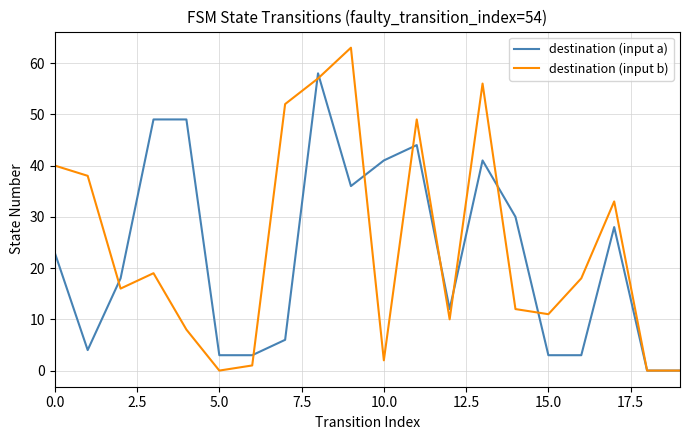

True or false: destination (input a) and destination (input b) intersect in this chart.

True